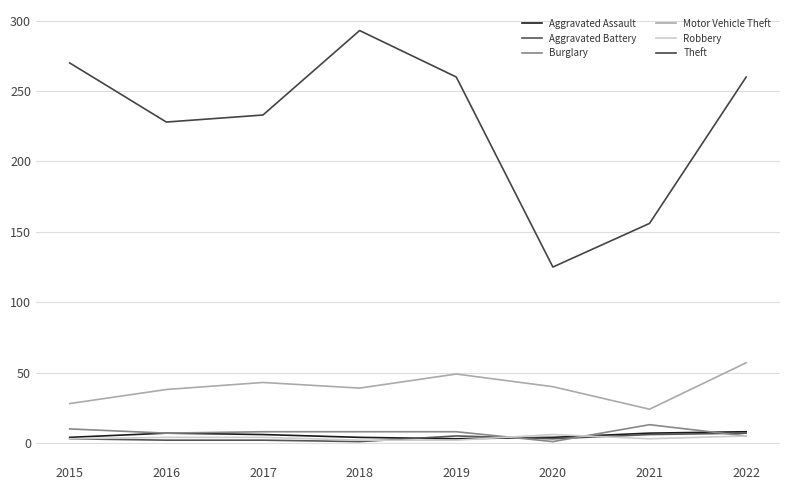

Where is Robbery nearest to the value 4?

2016